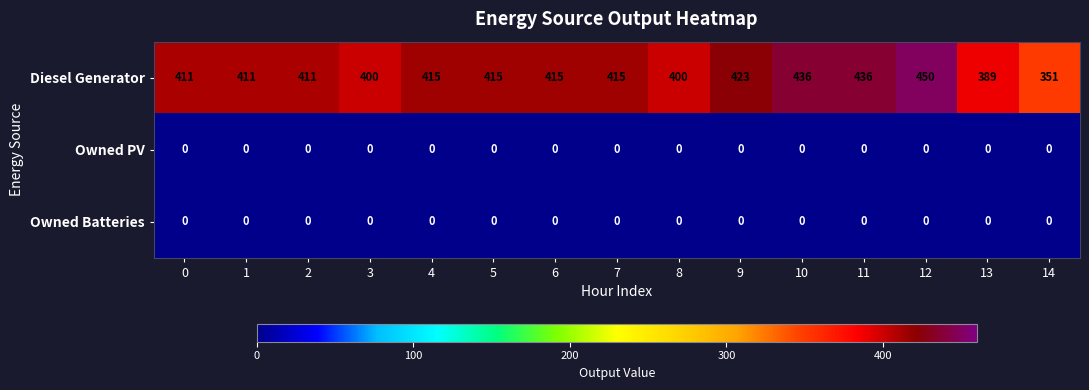

The Owned PV series shows 0 at 3. True or false?

True